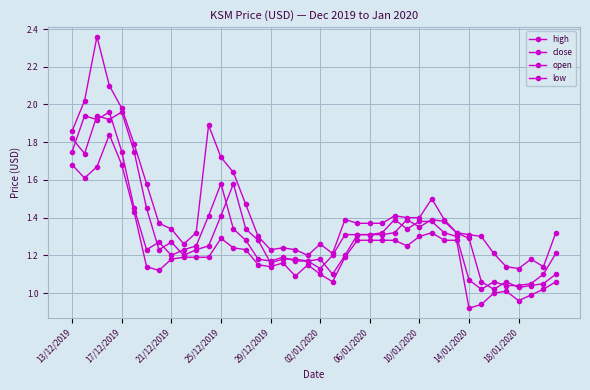

Is this an area chart (filled region under the line)?

No